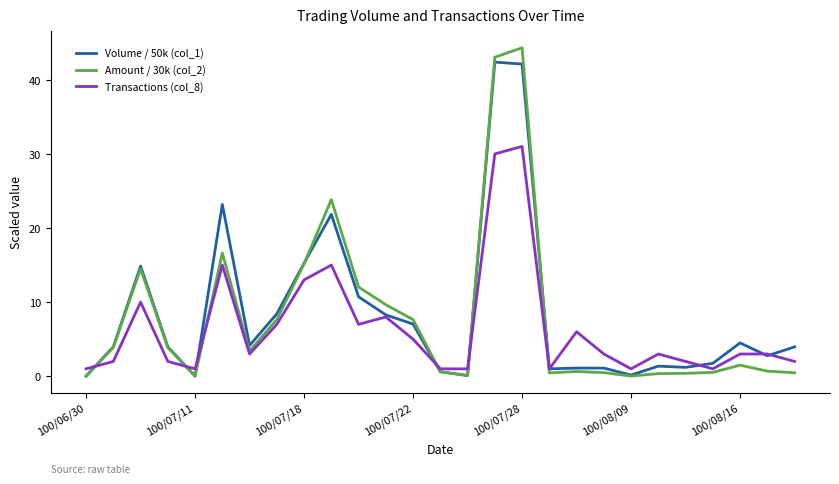

What is the maximum value shown in the chart?

44.3